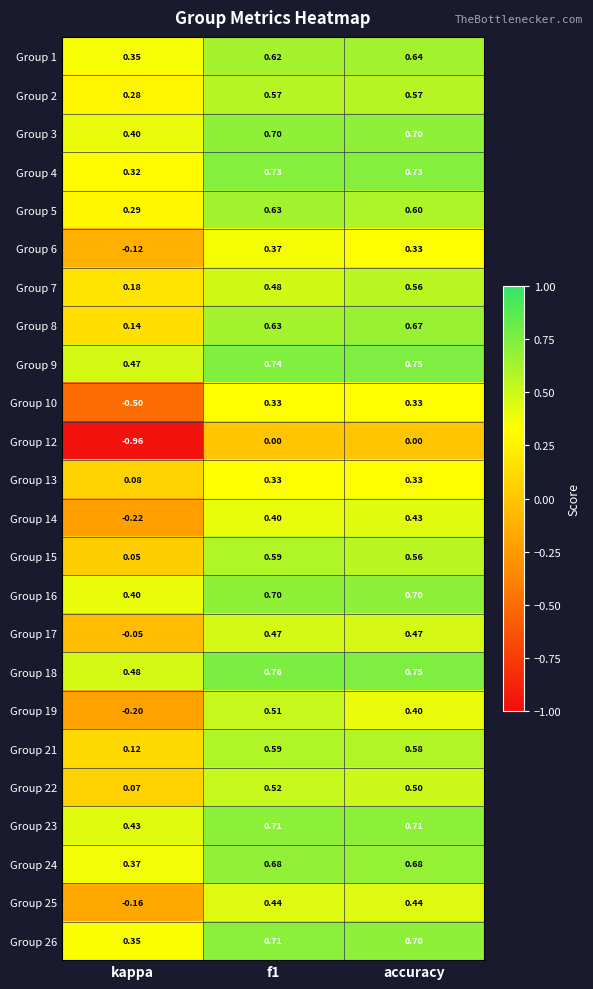

Where is Group 7 nearest to the value 0?

kappa